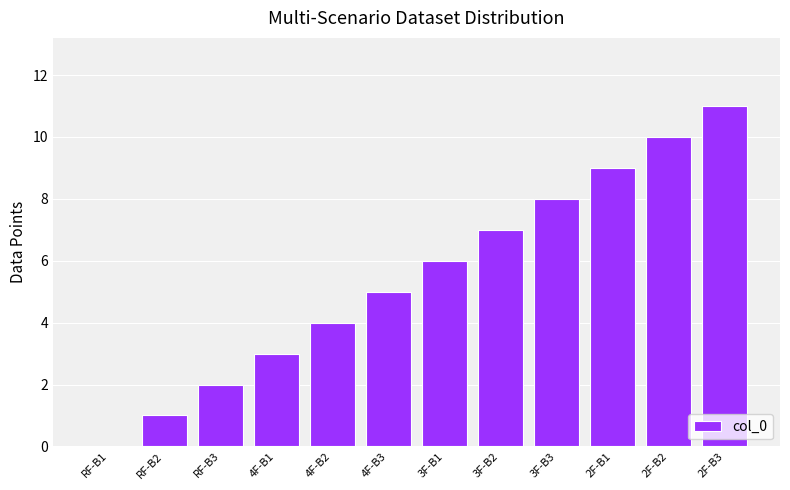

Where is the data nearest to the value 5?

4F-B3